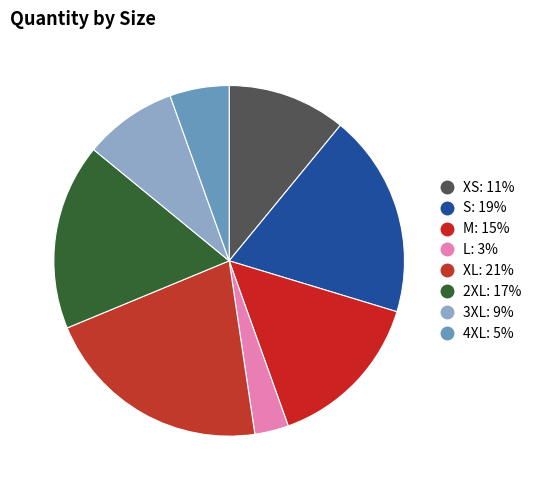

Count the number of slices in the pie.

8